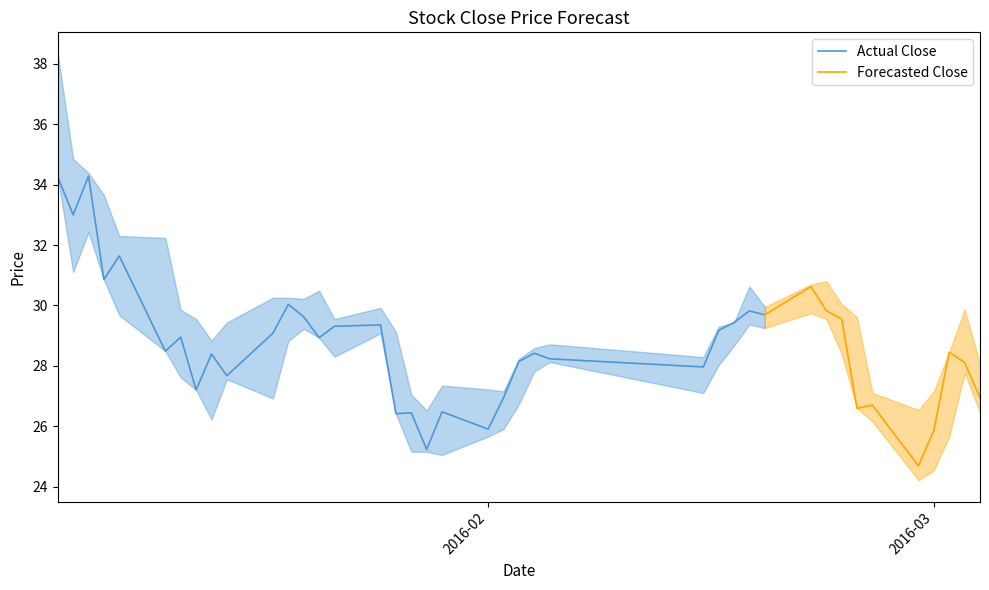

Count the number of categories in the chart.

40